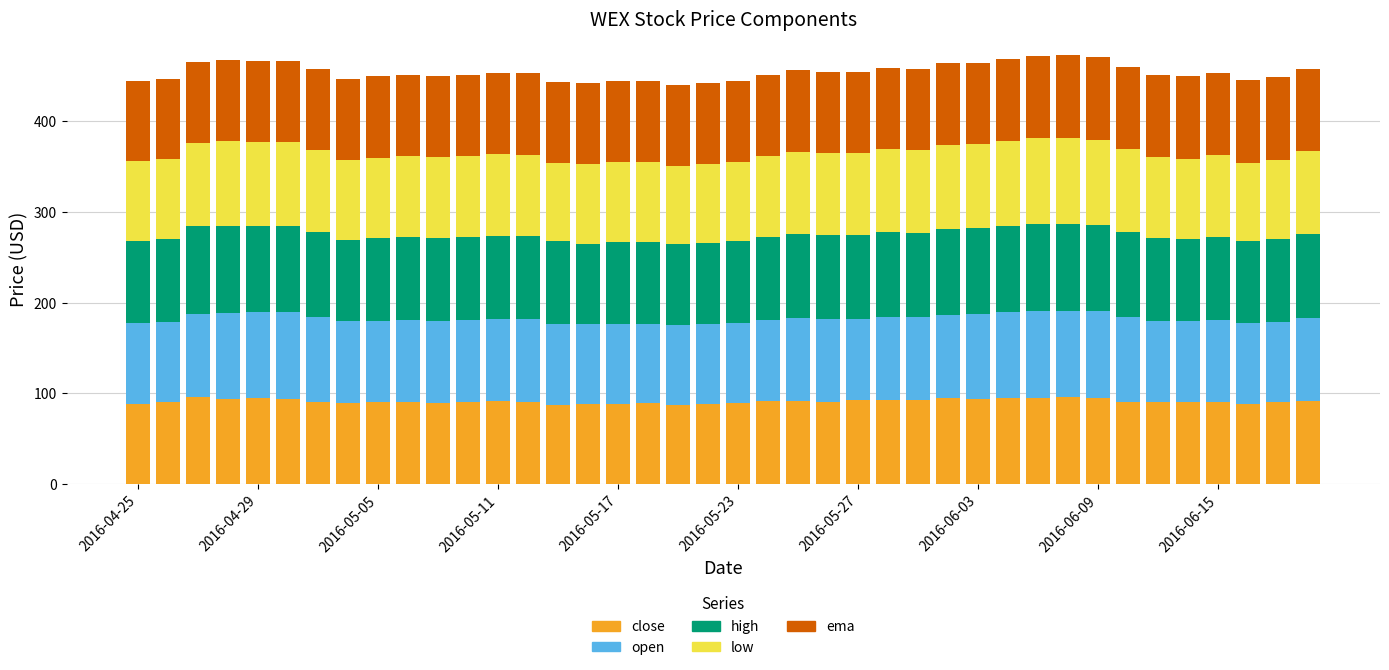

What is the minimum value for close?

87.1